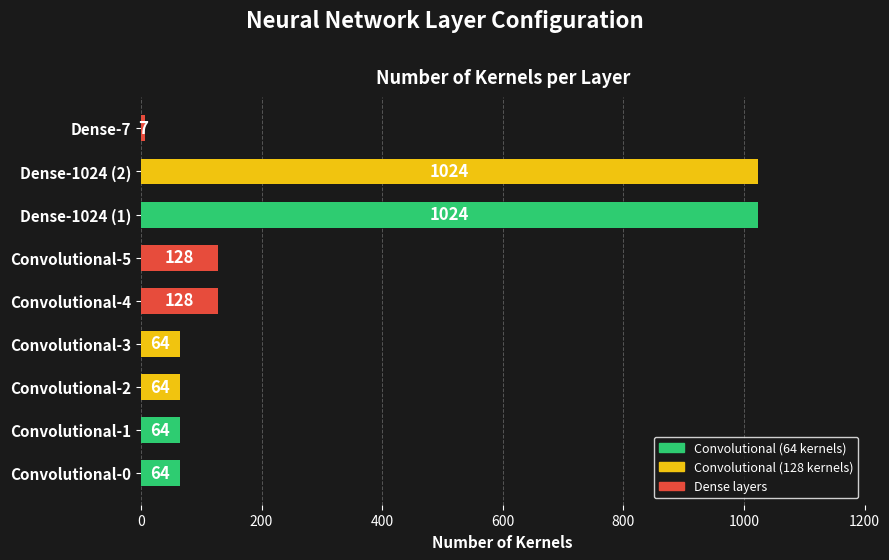

What is the sum of all values?

2567